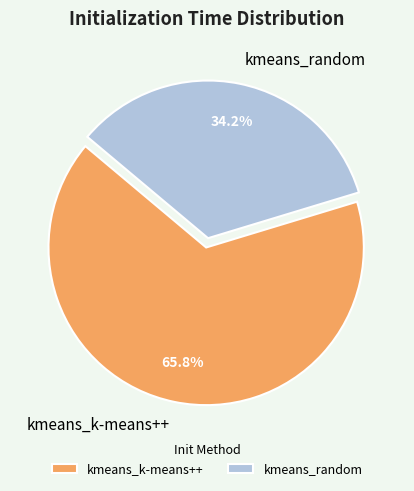

Combined, what portion of the pie is kmeans_k-means++ and kmeans_random?

100.0%